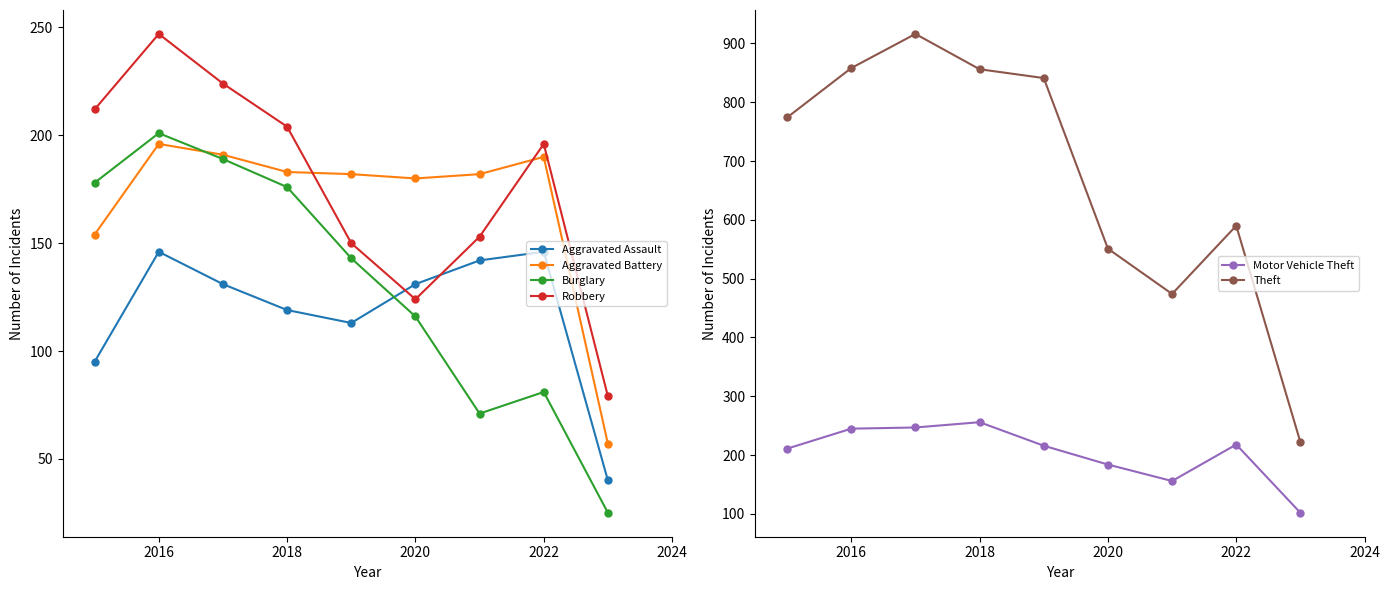

True or false: Burglary has a value of 139 at 2022.

False